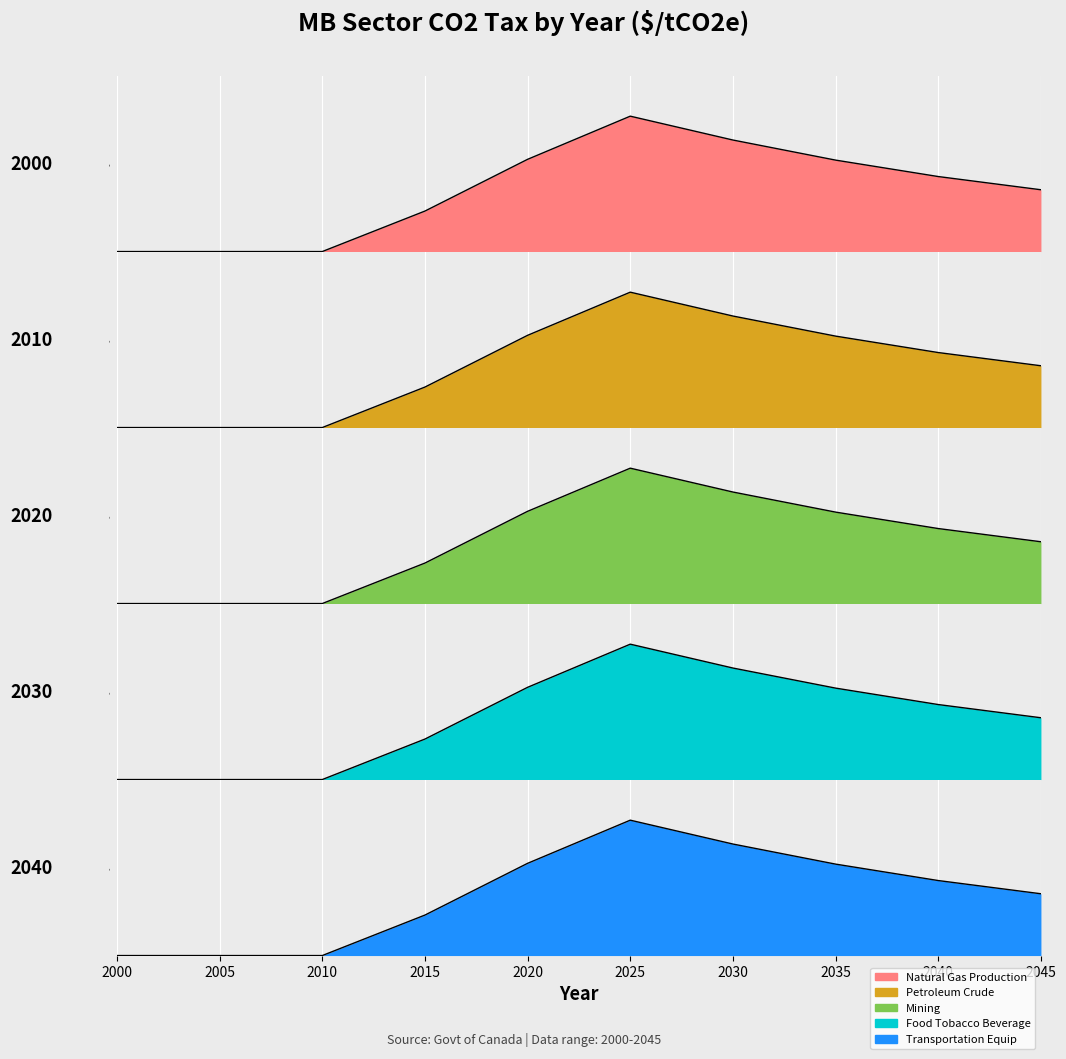

Does the chart display data point markers on the line(s)?

No